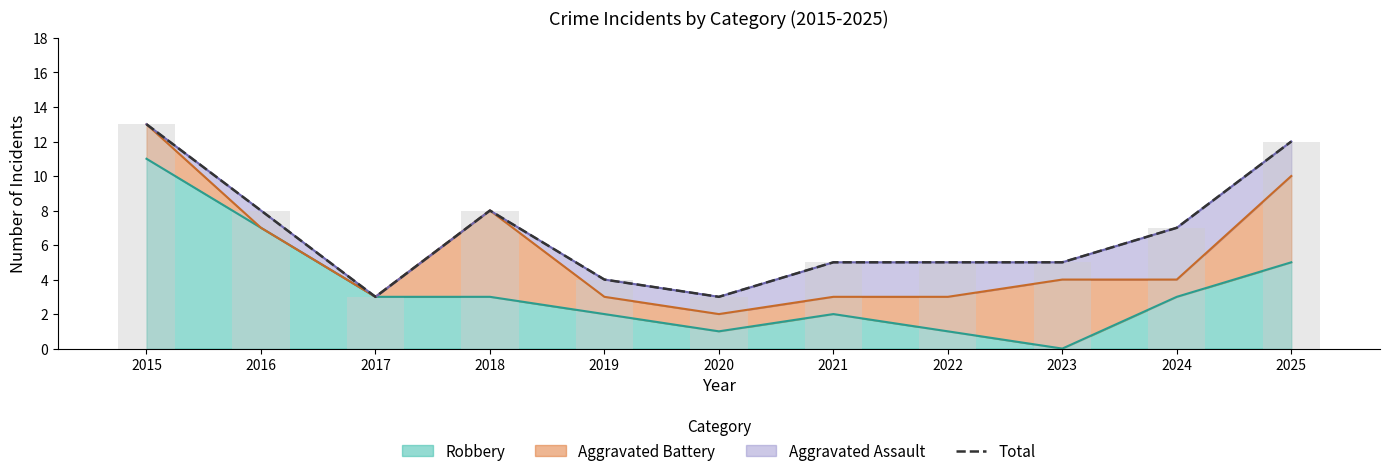

What is the approximate value at 2016, to the nearest 10?

10